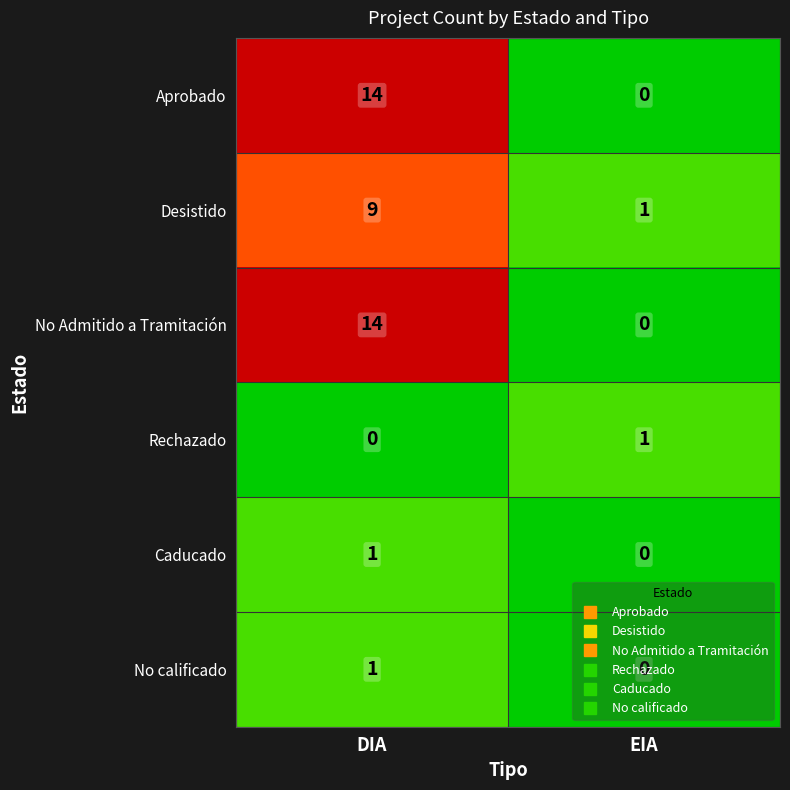

Rank the categories by Desistido value from lowest to highest.

EIA, DIA